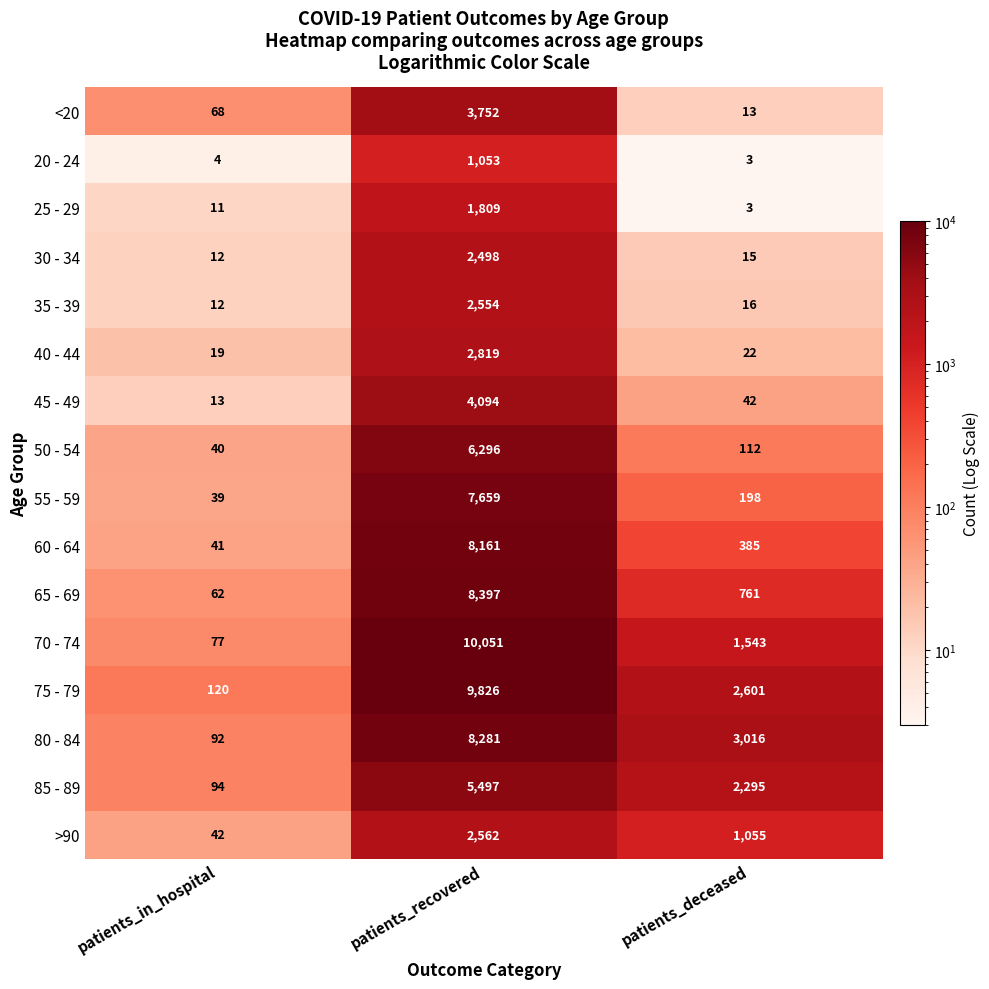

Which category has the highest value across all series?

patients_recovered